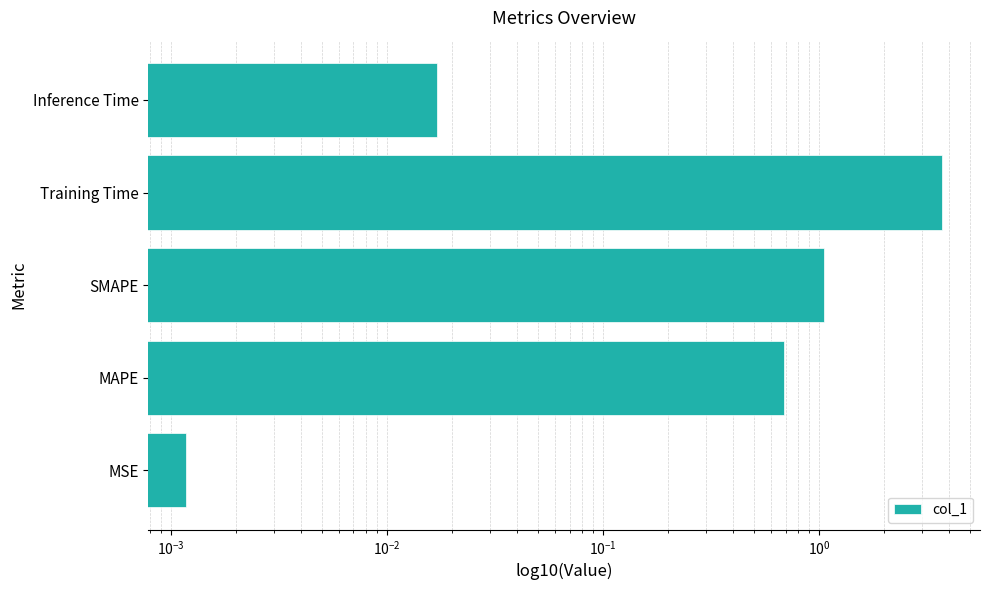

Reading right to left, extract all data points from this chart.

0.0	3.7	1.1	0.7	0.0